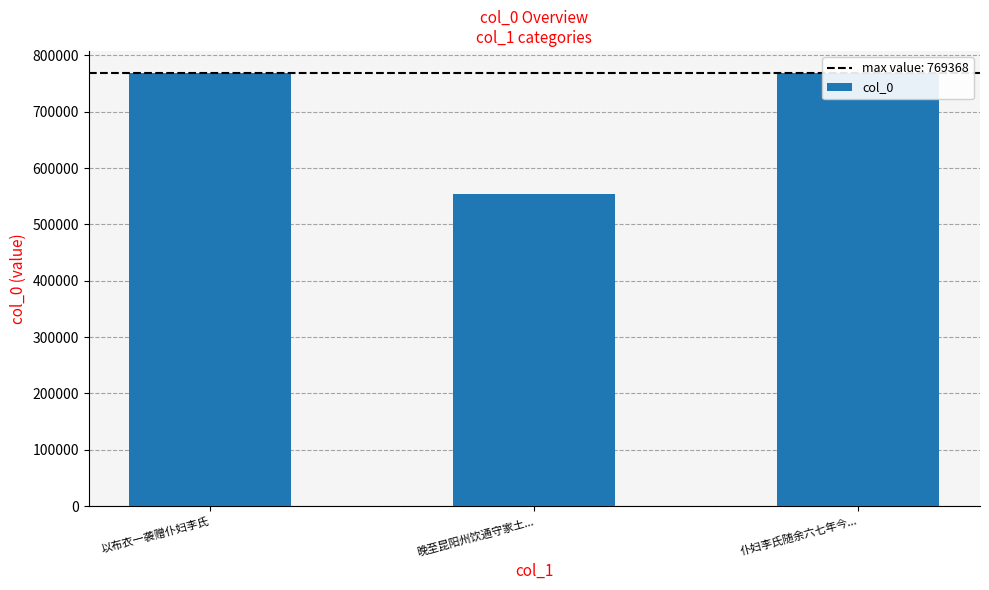

What is the average value?

697348